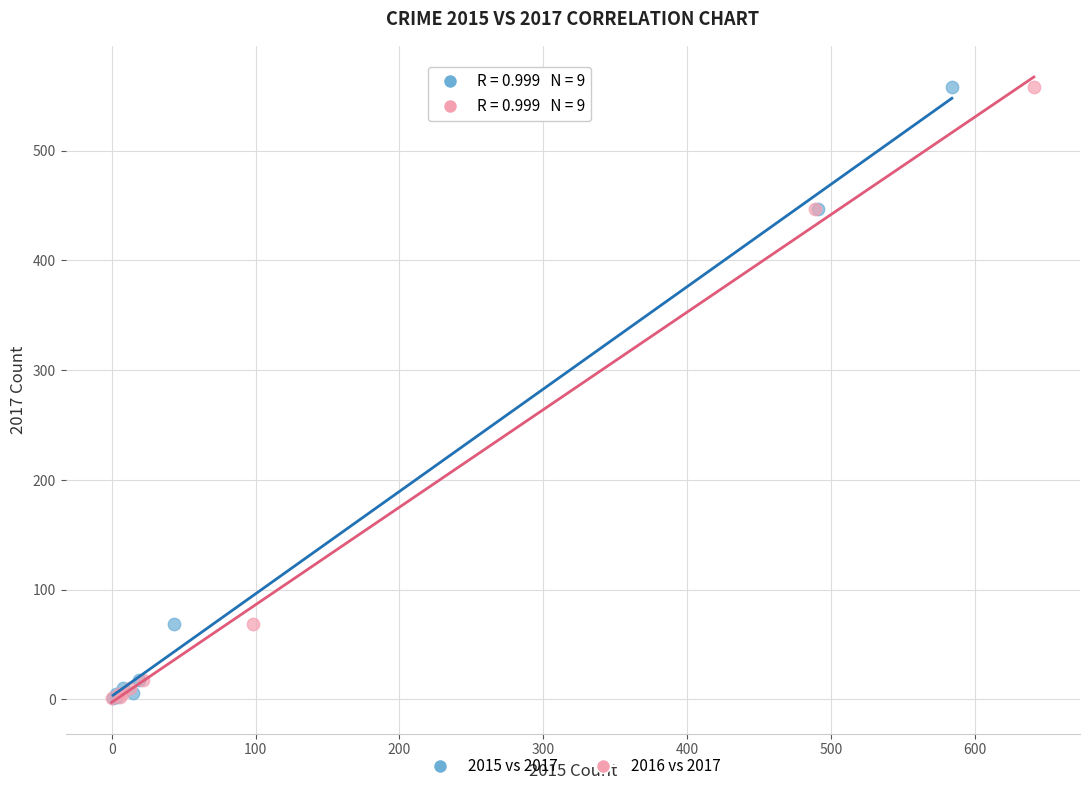

What are all the series names shown in the legend?

2015 vs 2017, 2016 vs 2017